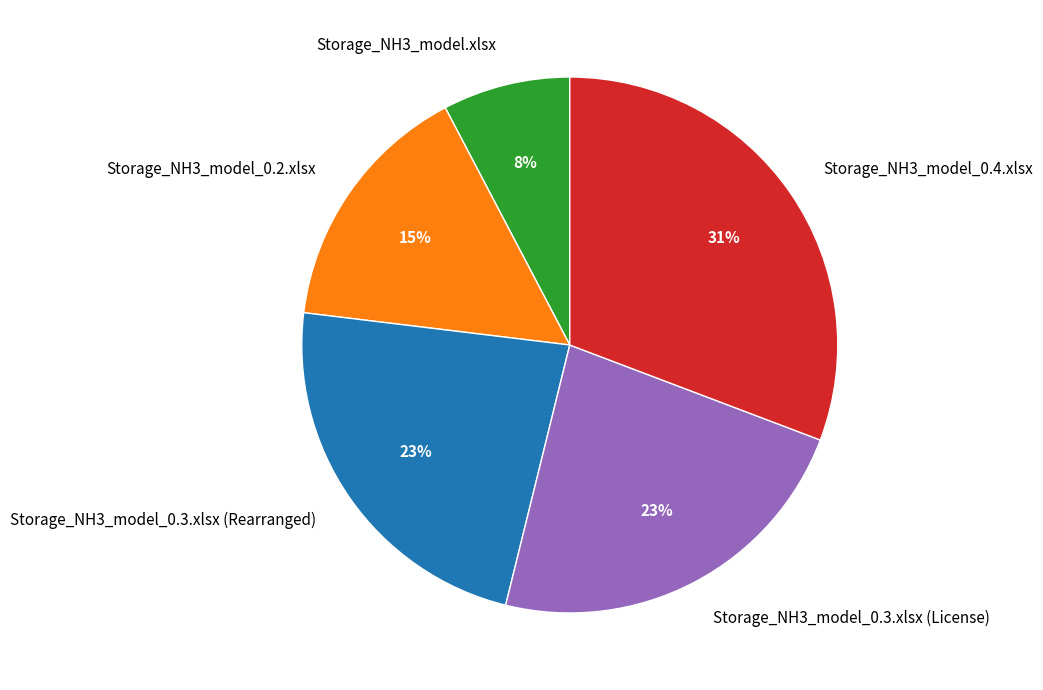

How many segments does this pie chart have?

5